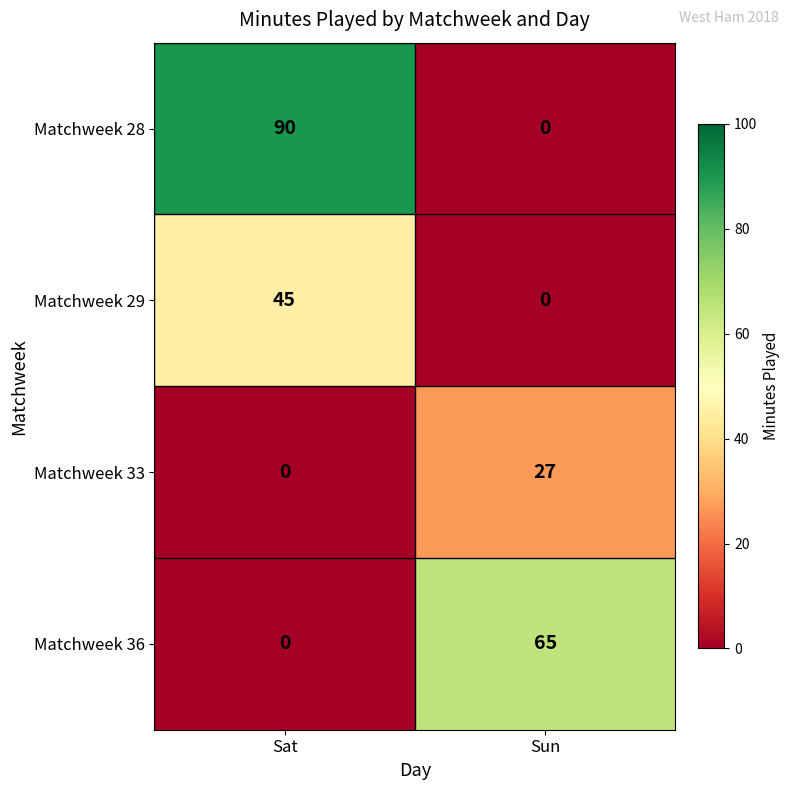

What is the sum of all Matchweek 33 values?

27